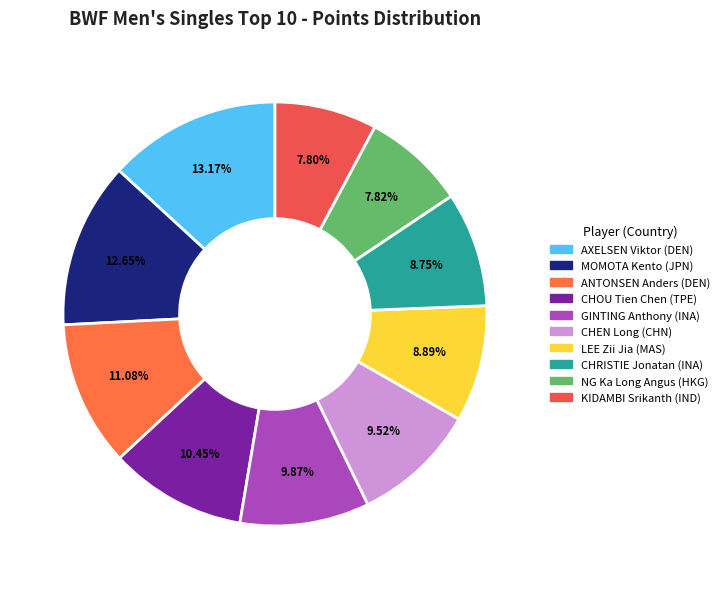

True or false: LEE Zii Jia (MAS) accounts for 9% of the total.

True